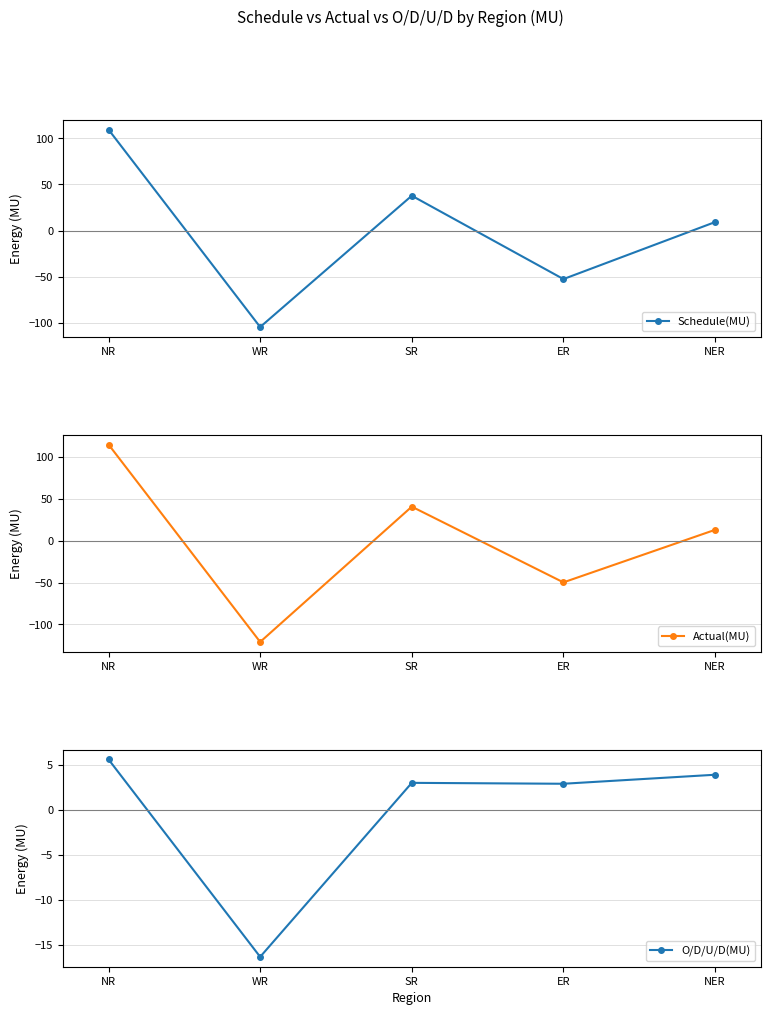

How many data points in Schedule(MU) are above 9?

3